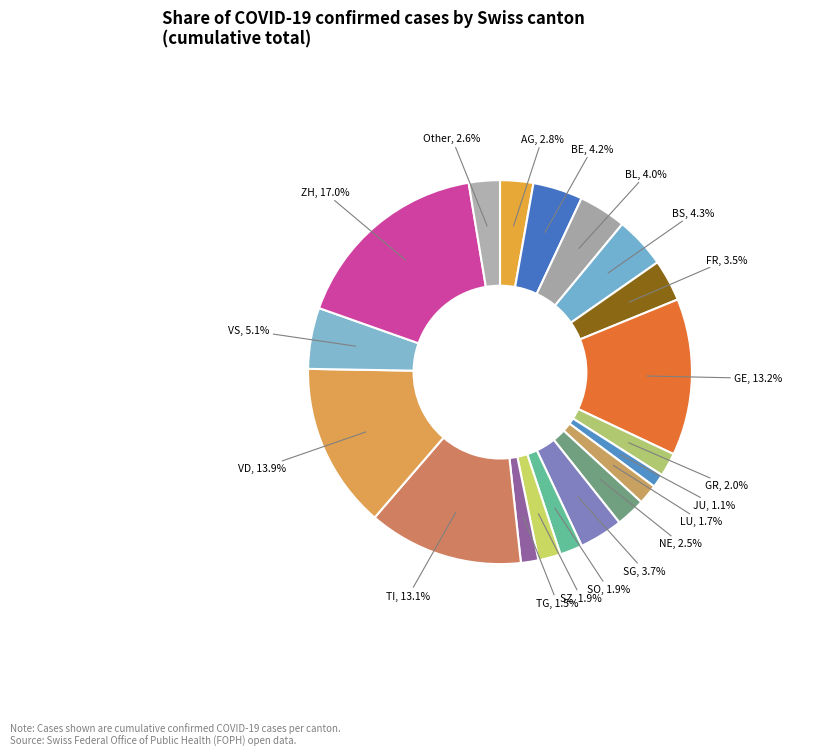

How many slices are in this pie chart?

19